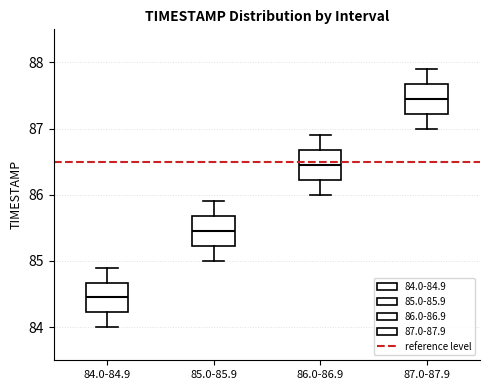

Where is the upper edge of the box for 84.0-84.9 on the y-axis? The values are not printed on the chart, so give them approximately, as read against the axis.

84.7